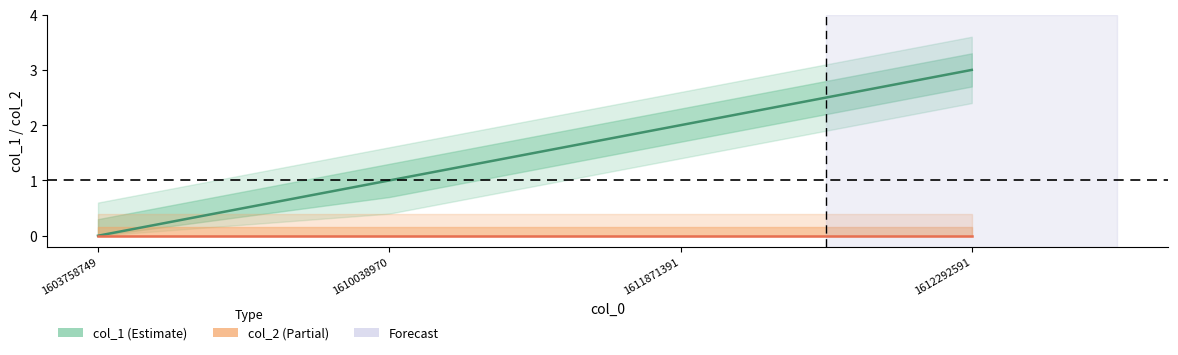

Which series has the largest total across all categories?

col_1